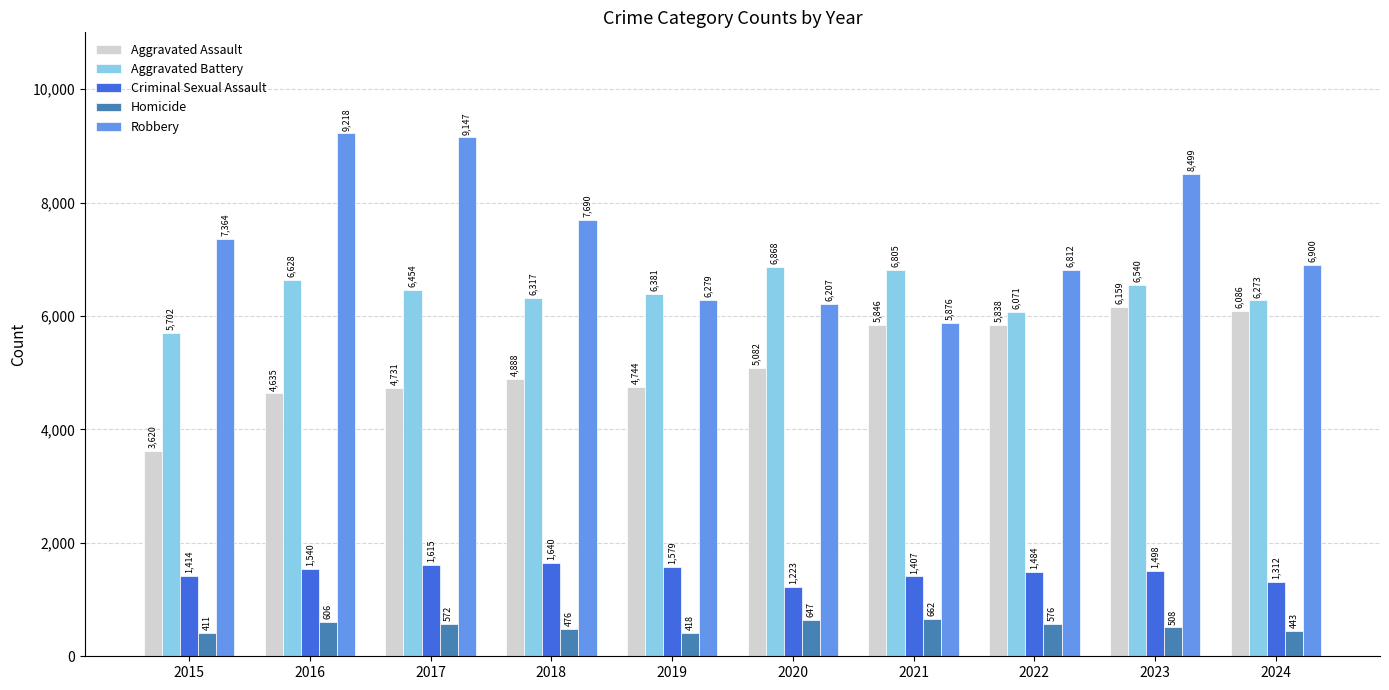

Is the value of Homicide at 2023 greater than the value of Criminal Sexual Assault at 2016?

No